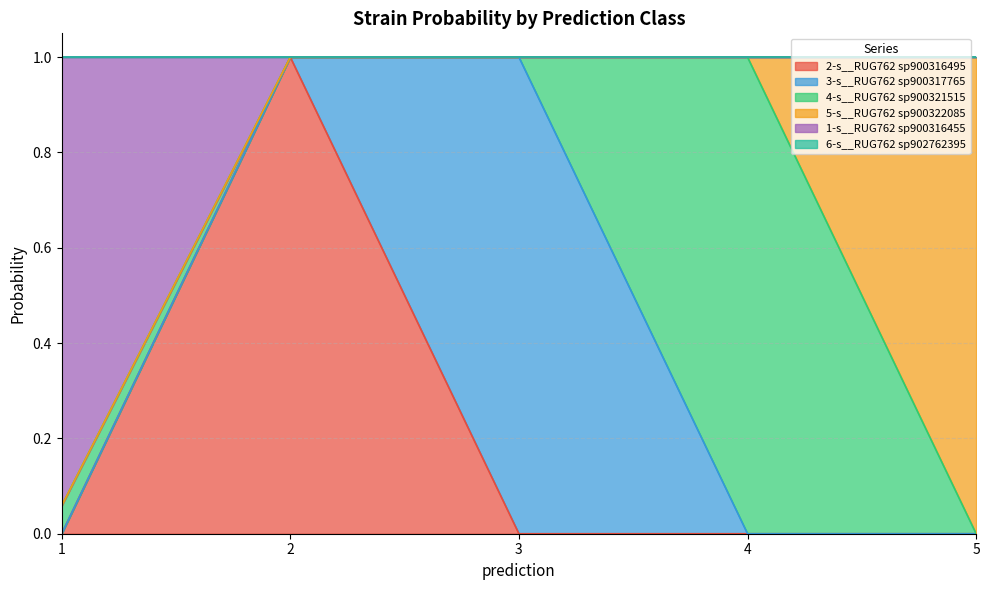

Count the number of categories in the chart.

5